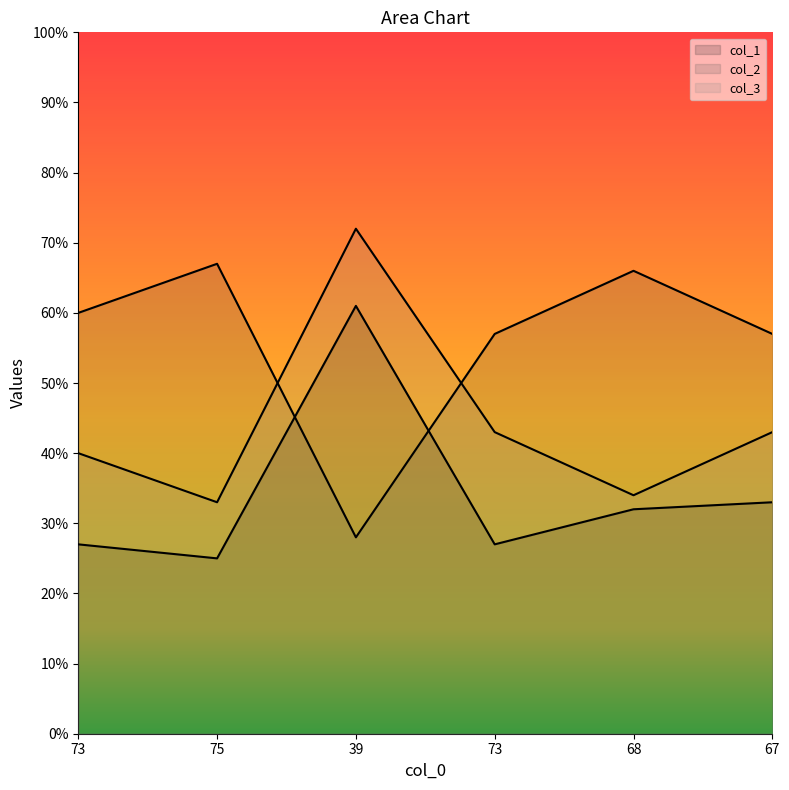

At which label is col_2 closest to 47?

73